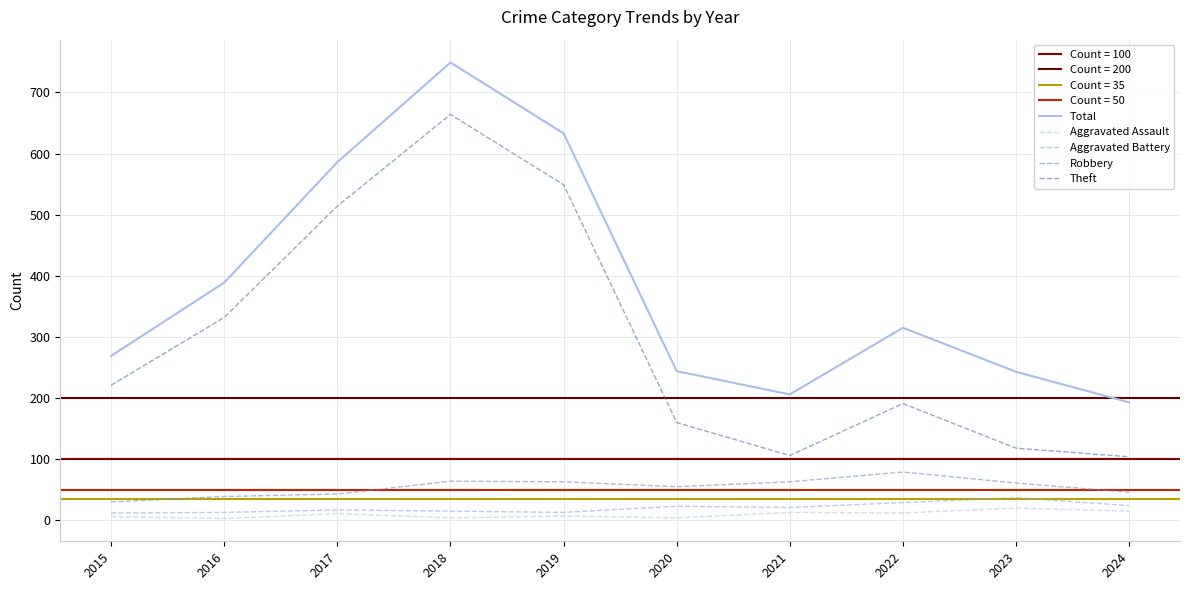

Which series has the largest total across all categories?

Total